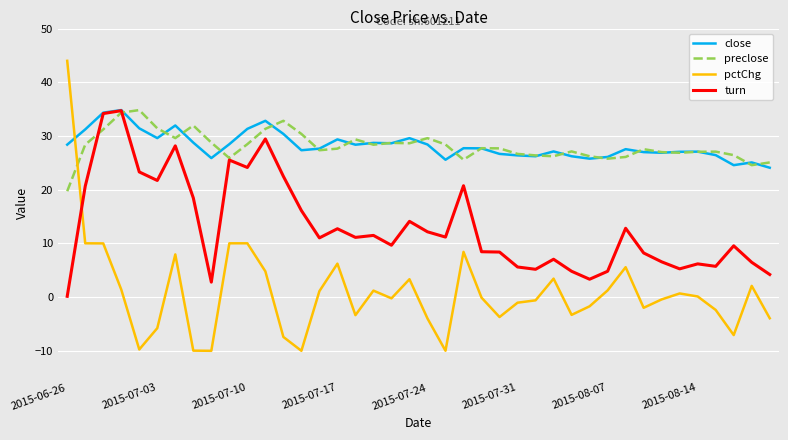

Which series ends up on top after the final intersection of preclose and close?

preclose